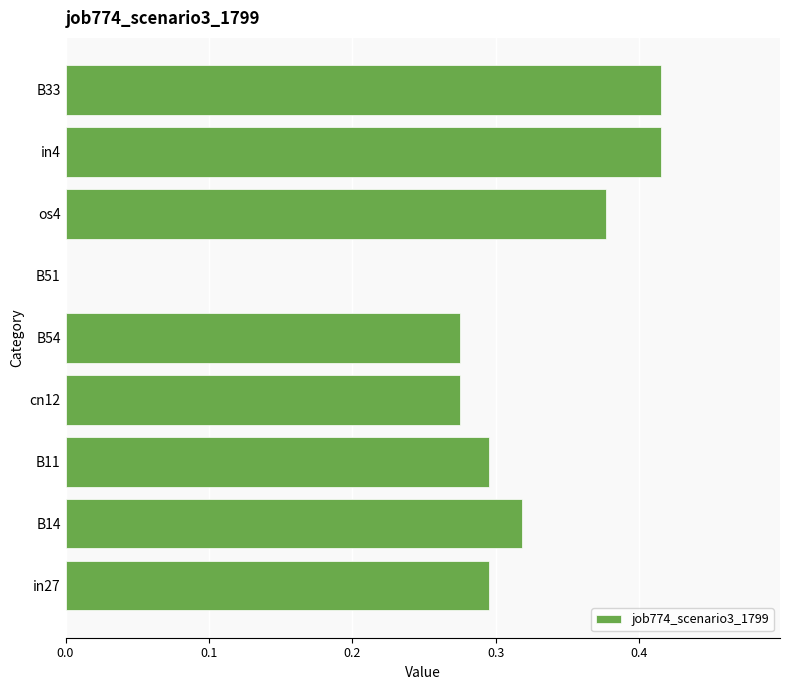

What is the change in value from cn12 to os4?

+0.1